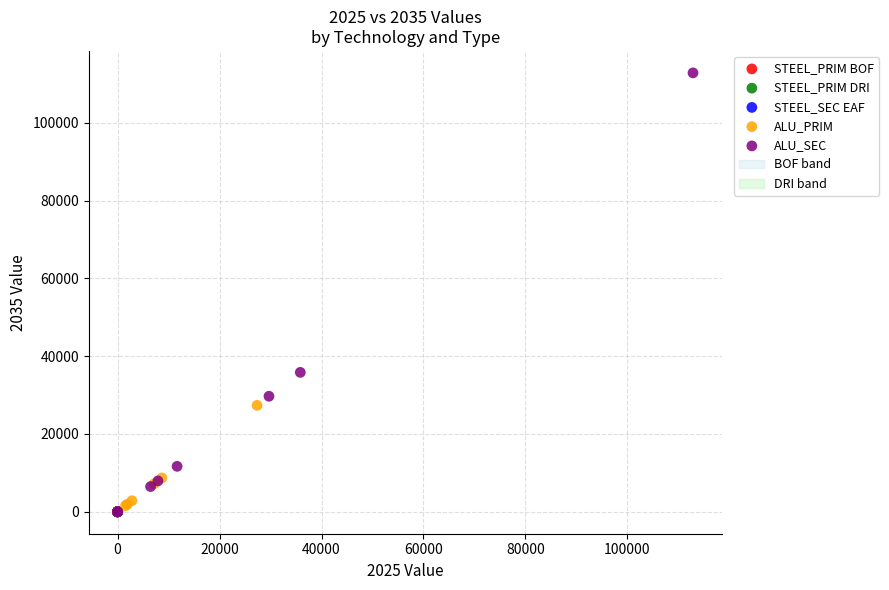

Which series has the largest Y range (max minus min)?

ALU_SEC